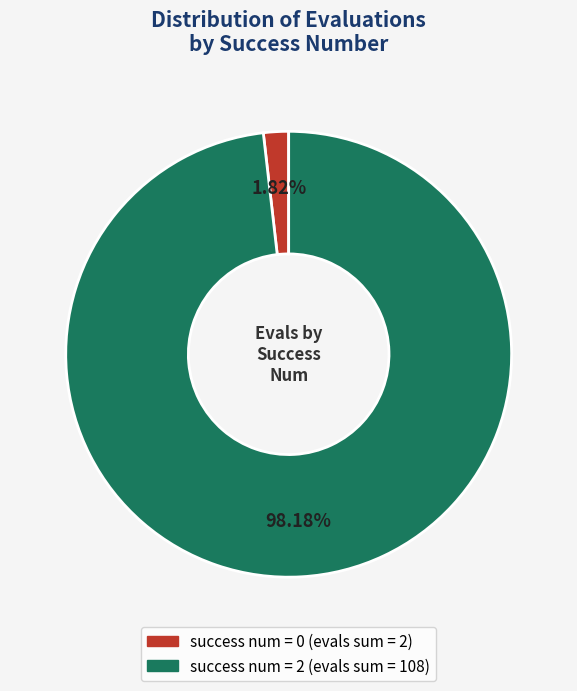

How many slices are in this pie chart?

2